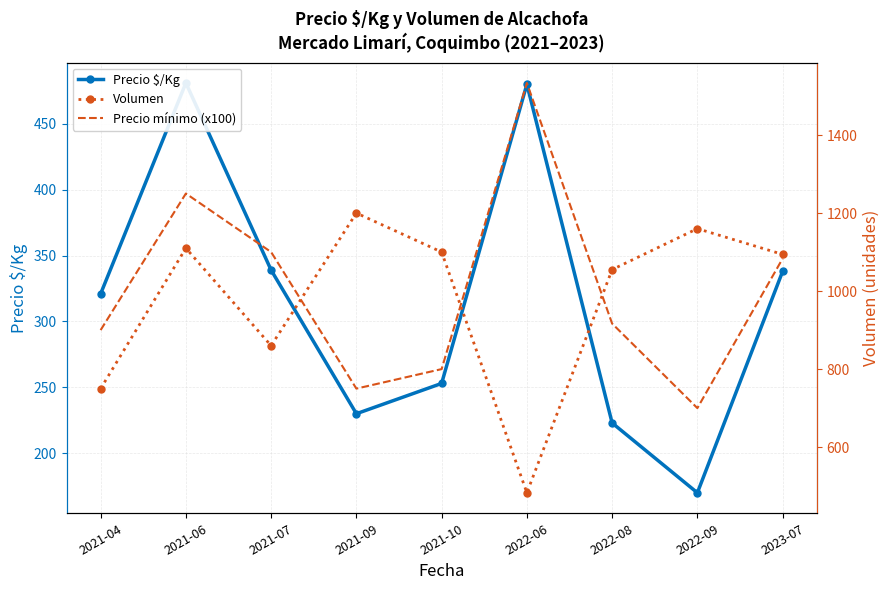

What are all the series names shown in the legend?

Precio $/Kg, Volumen, Precio mínimo (x100)